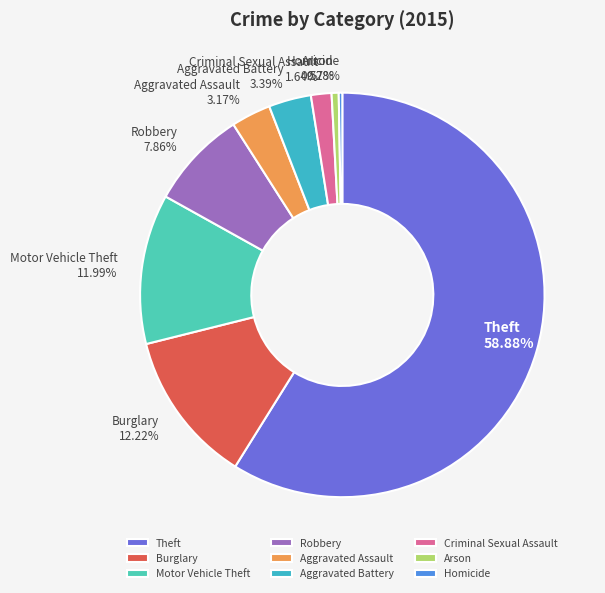

Is it true that Robbery is 16% of the pie?

False